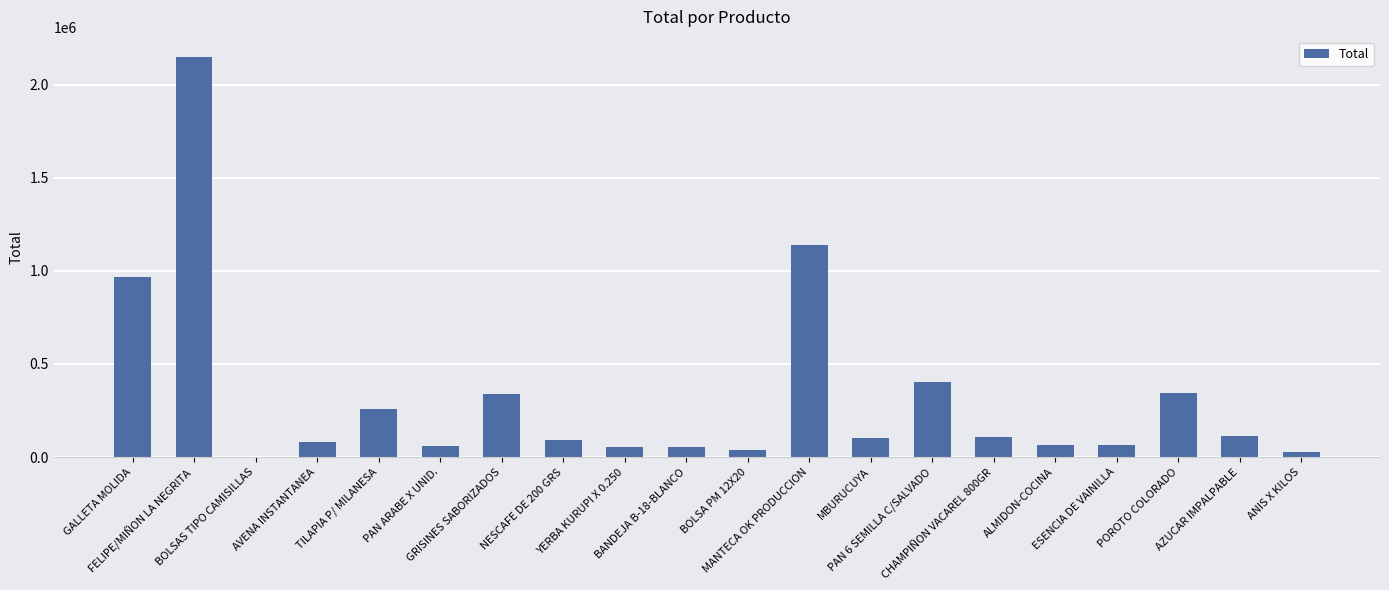

What is the greatest value displayed?

2148441